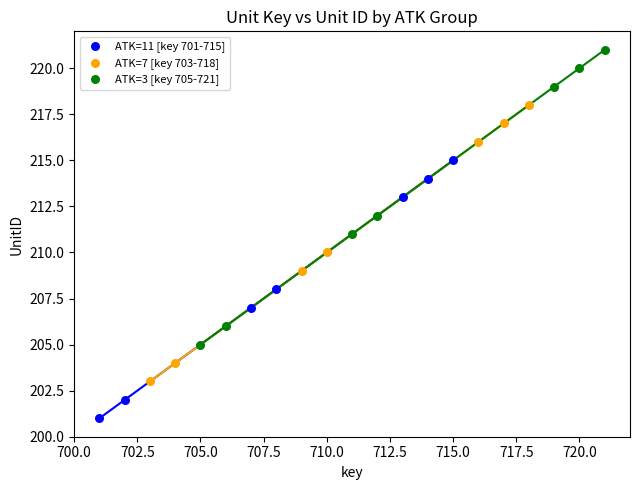

What are all the series names shown in the legend?

ATK=11 [key 701-715], ATK=7 [key 703-718], ATK=3 [key 705-721]